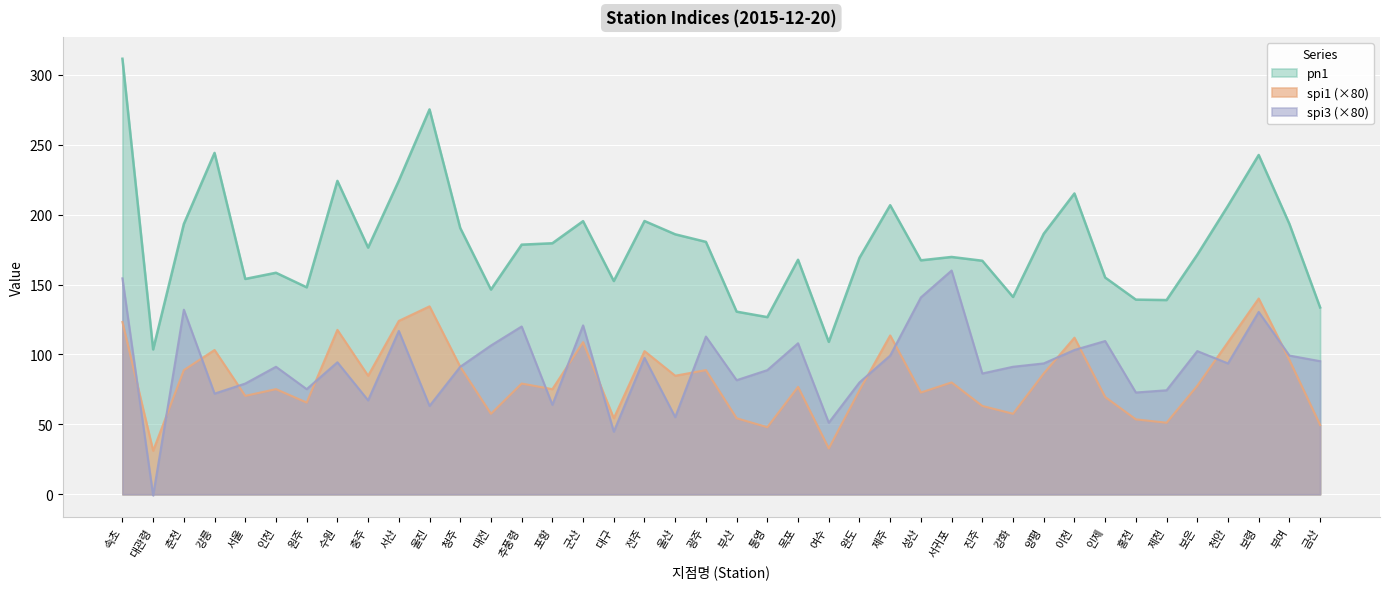

True or false: pn1 and spi3 intersect in this chart.

False